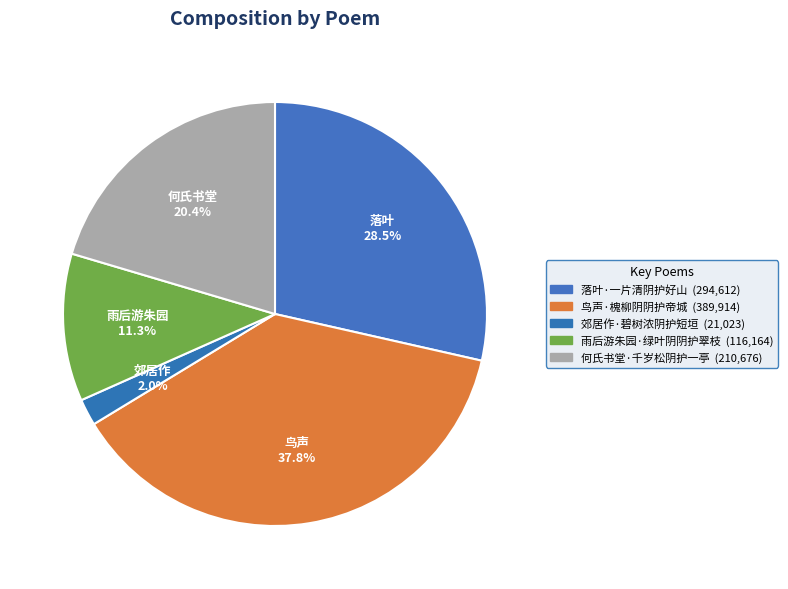

Which category has the biggest portion of the pie?

鸟声·槐柳阴阴护帝城